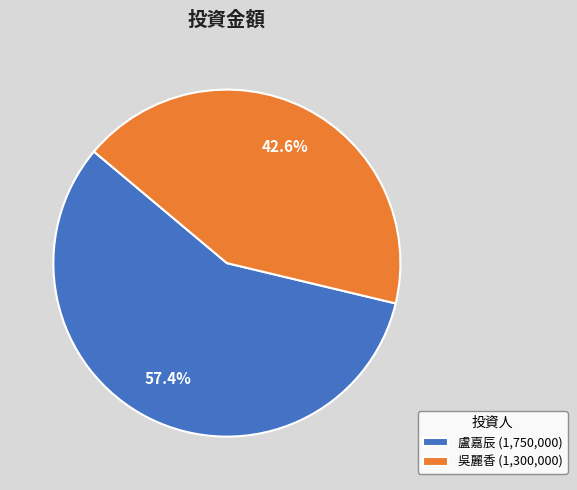

Which has a higher value, 盧嘉辰 or 吳麗香?

盧嘉辰